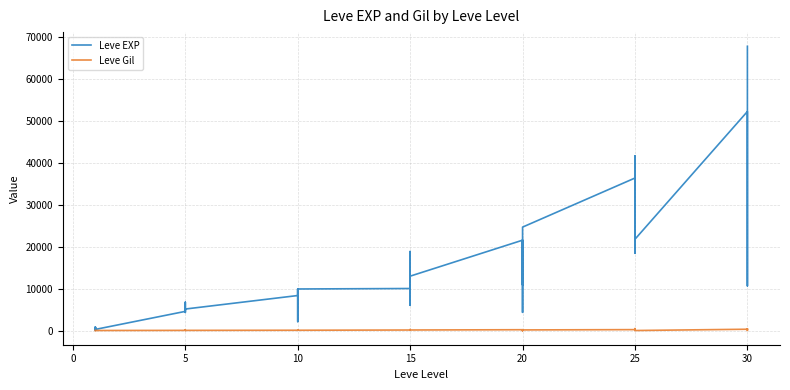

True or false: Leve EXP has more than 2 interior local peaks.

True